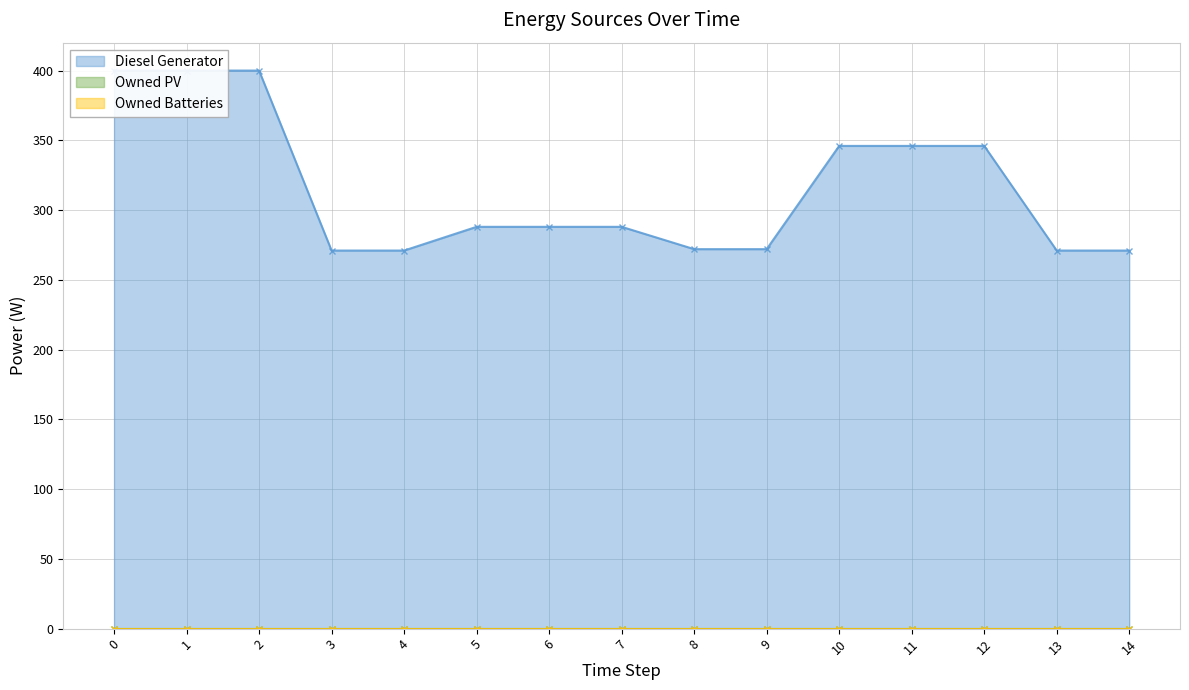

Reading right to left, what are all the values shown in this chart?

Diesel Generator: 14=271	13=271	12=346	11=346	10=346	9=272	8=272	7=288	6=288	5=288	4=271	3=271	2=400	1=400	0=400
Owned PV: 14=0	13=0	12=0	11=0	10=0	9=0	8=0	7=0	6=0	5=0	4=0	3=0	2=0	1=0	0=0
Owned Batteries: 14=0	13=0	12=0	11=0	10=0	9=0	8=0	7=0	6=0	5=0	4=0	3=0	2=0	1=0	0=0